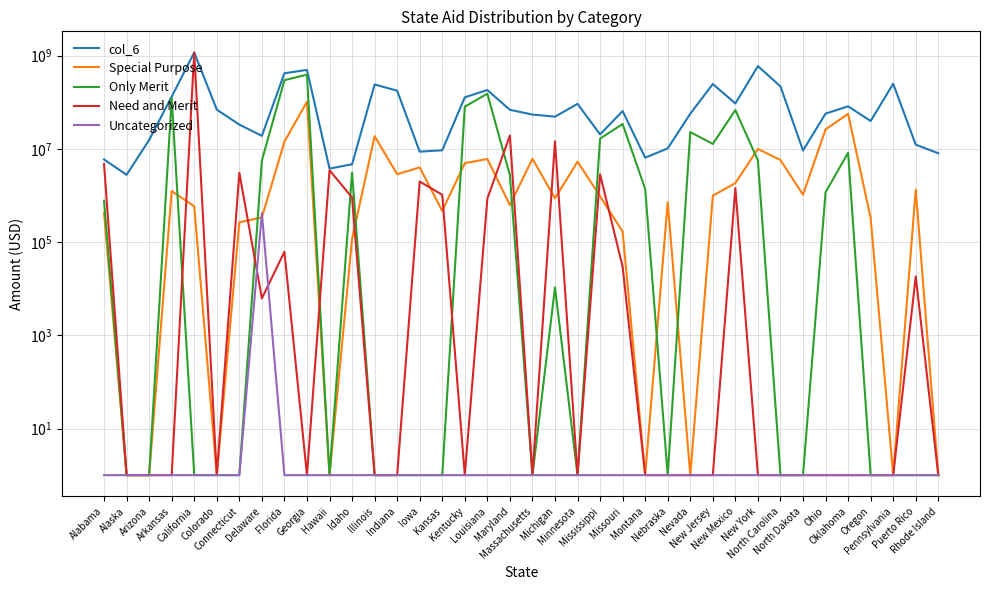

What is the minimum value shown in the chart?

1